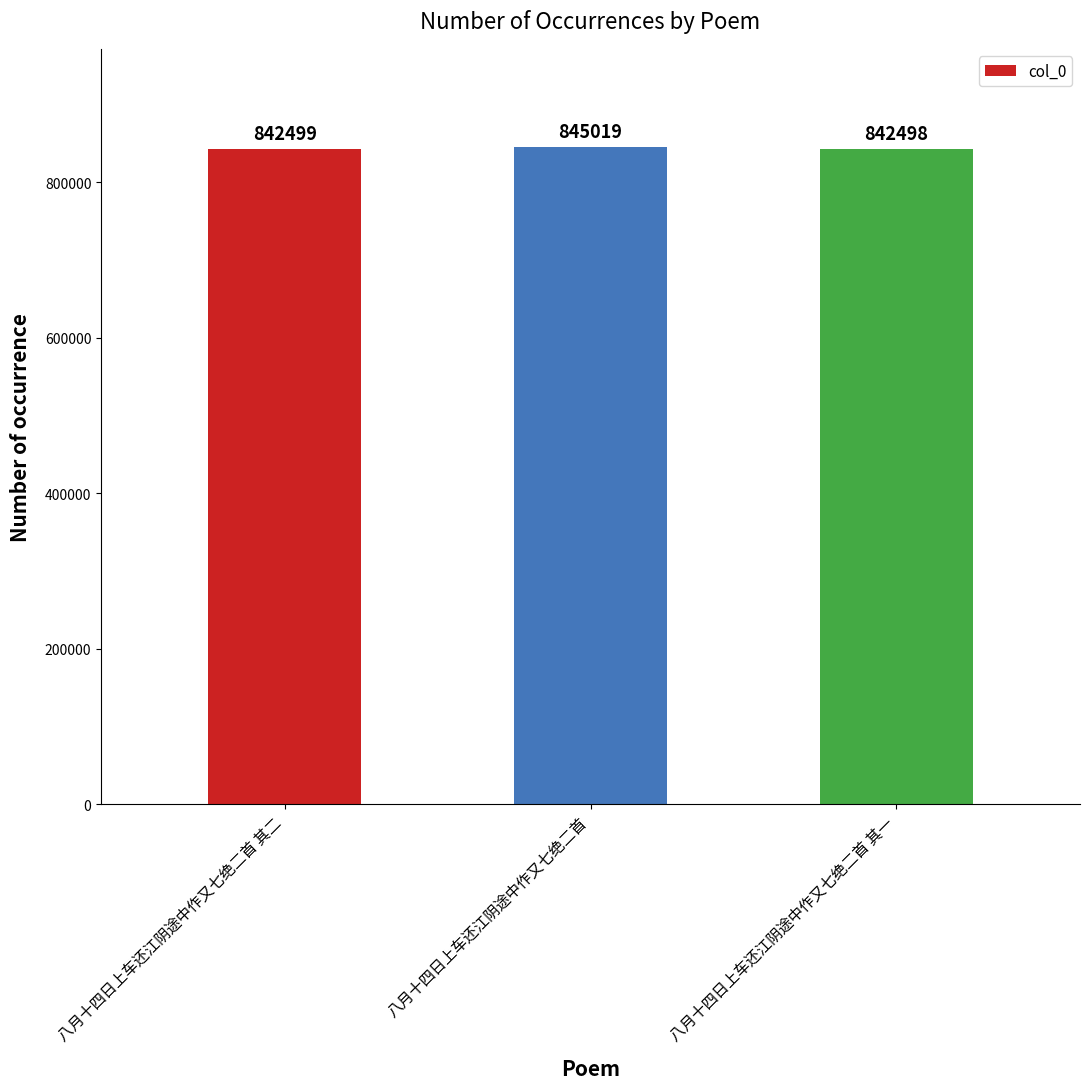

What position from the left is 八月十四日上车还江阴途中作又七绝二首 其一?

3